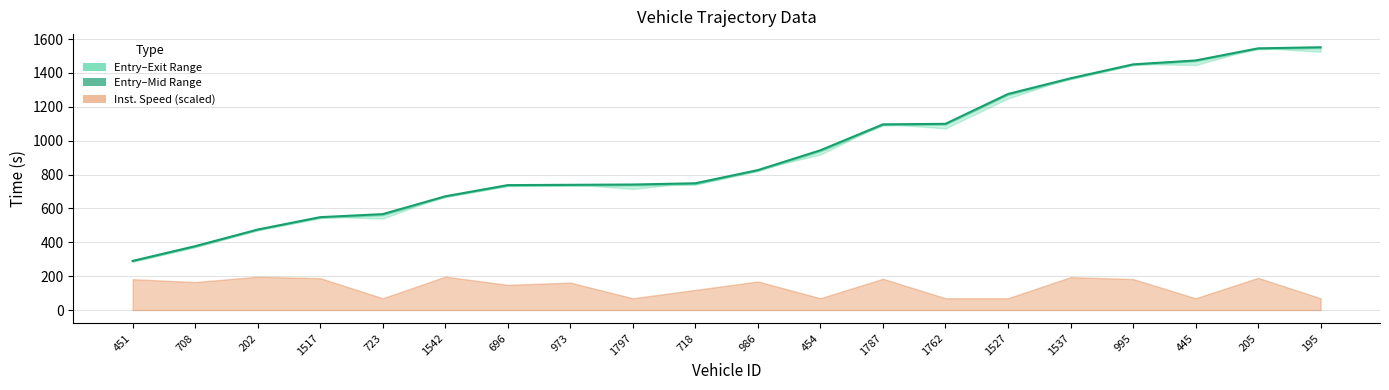

Rank the categories by value from lowest to highest.

451, 708, 202, 1517, 723, 1542, 696, 973, 1797, 718, 986, 454, 1787, 1762, 1527, 1537, 995, 445, 205, 195